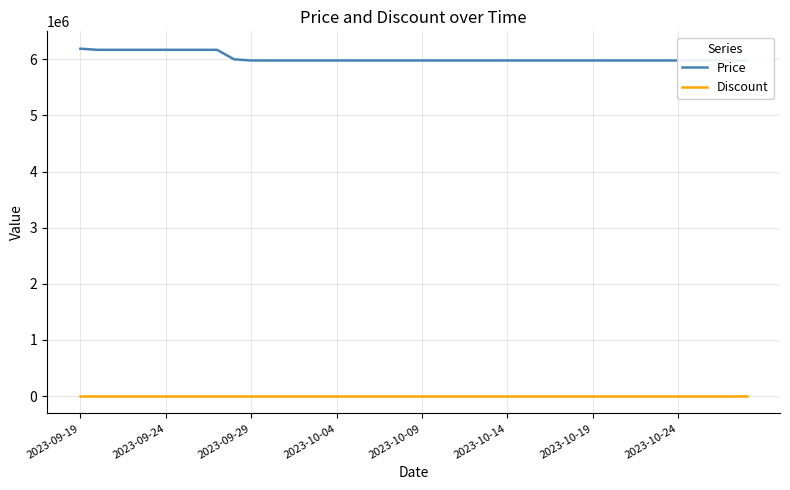

Where is Price nearest to the value 6084000?

9